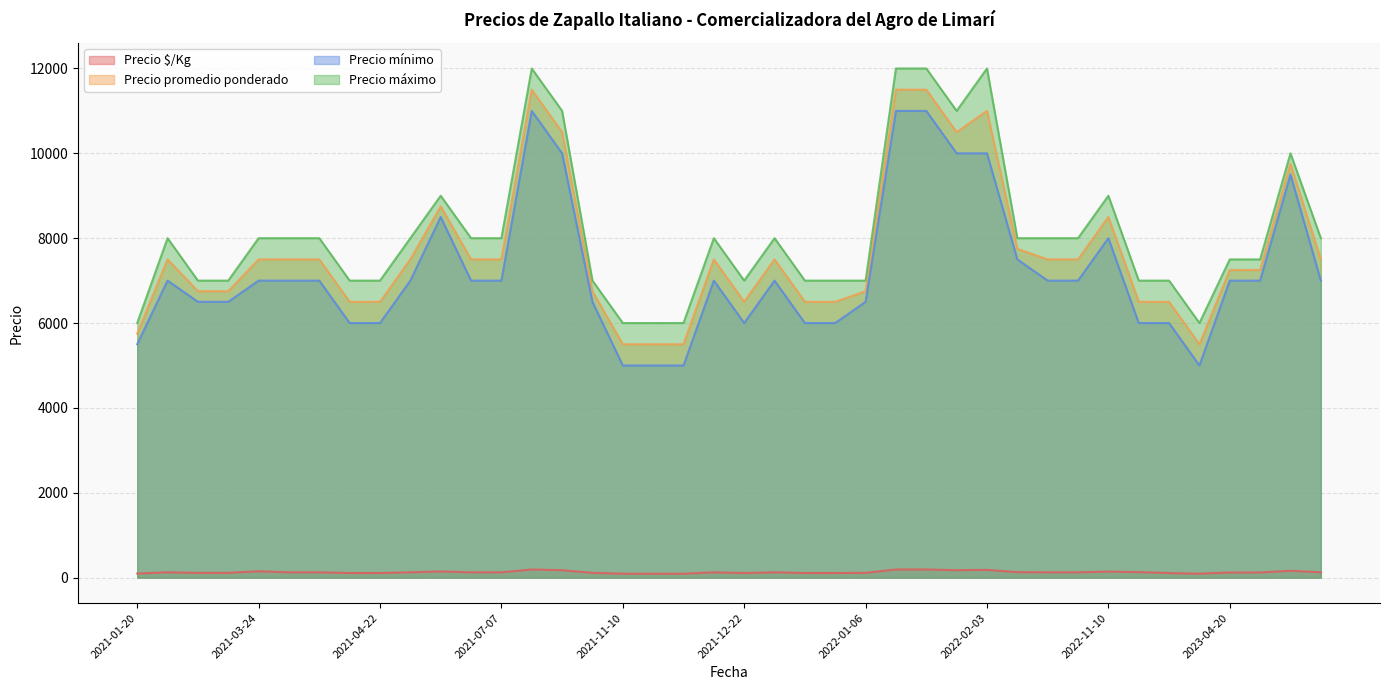

What is the minimum value for Precio $/Kg?

92